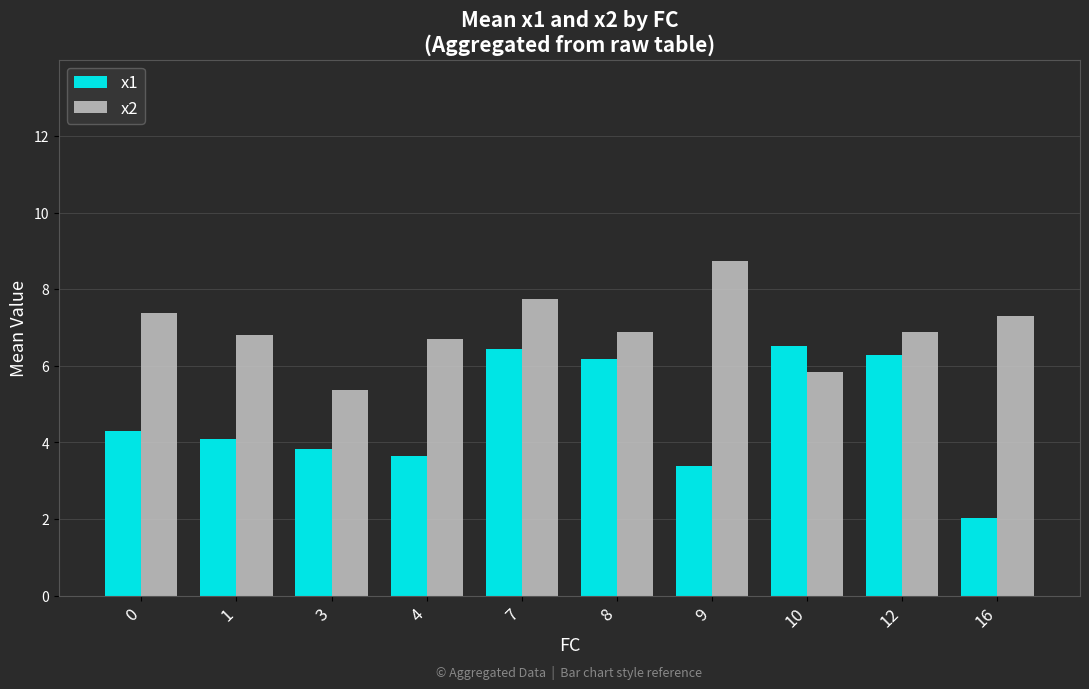

Are the bars grouped side by side (vs. stacked)?

Yes